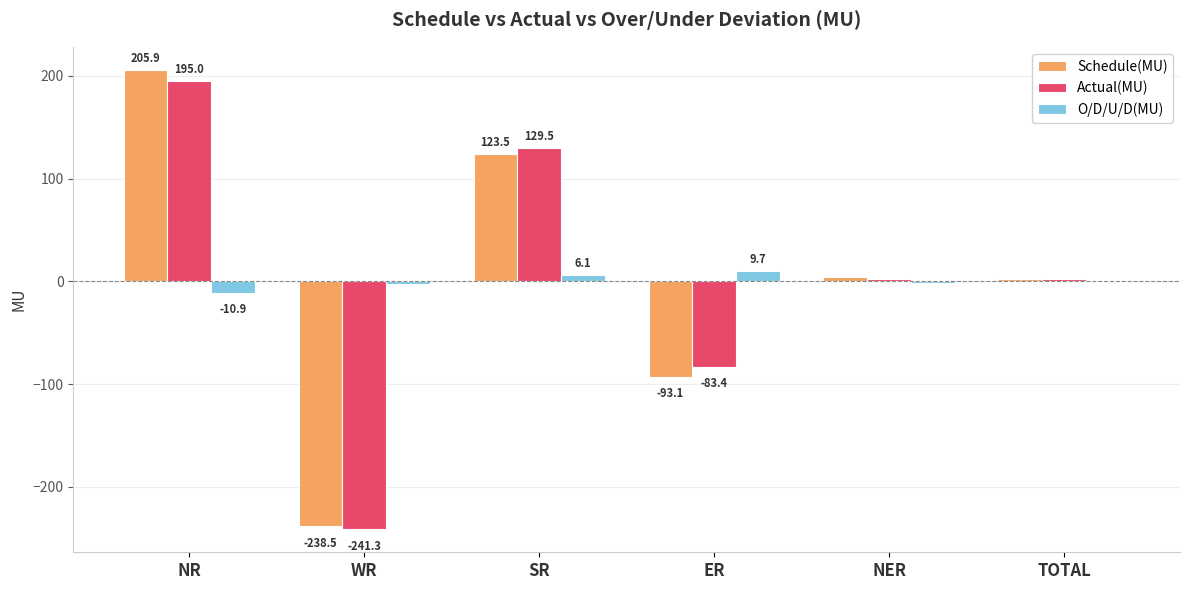

How many data points in Actual(MU) are above 2?

4